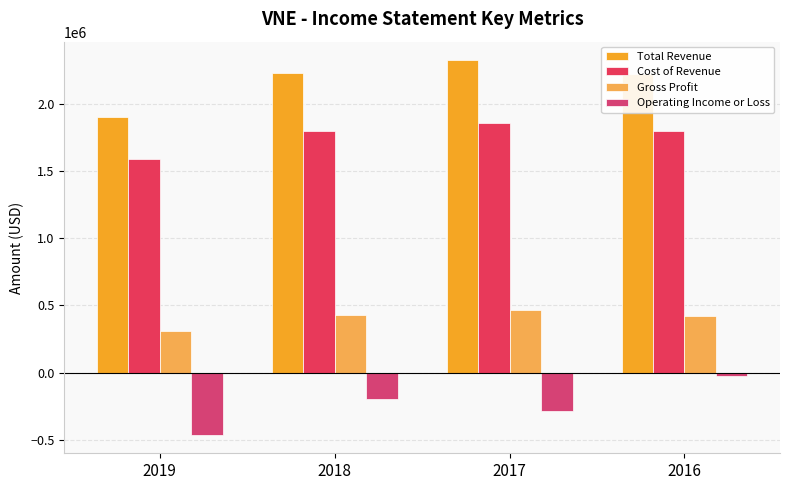

Rank the series by their maximum value, from lowest to highest.

Operating Income or Loss, Gross Profit, Cost of Revenue, Total Revenue